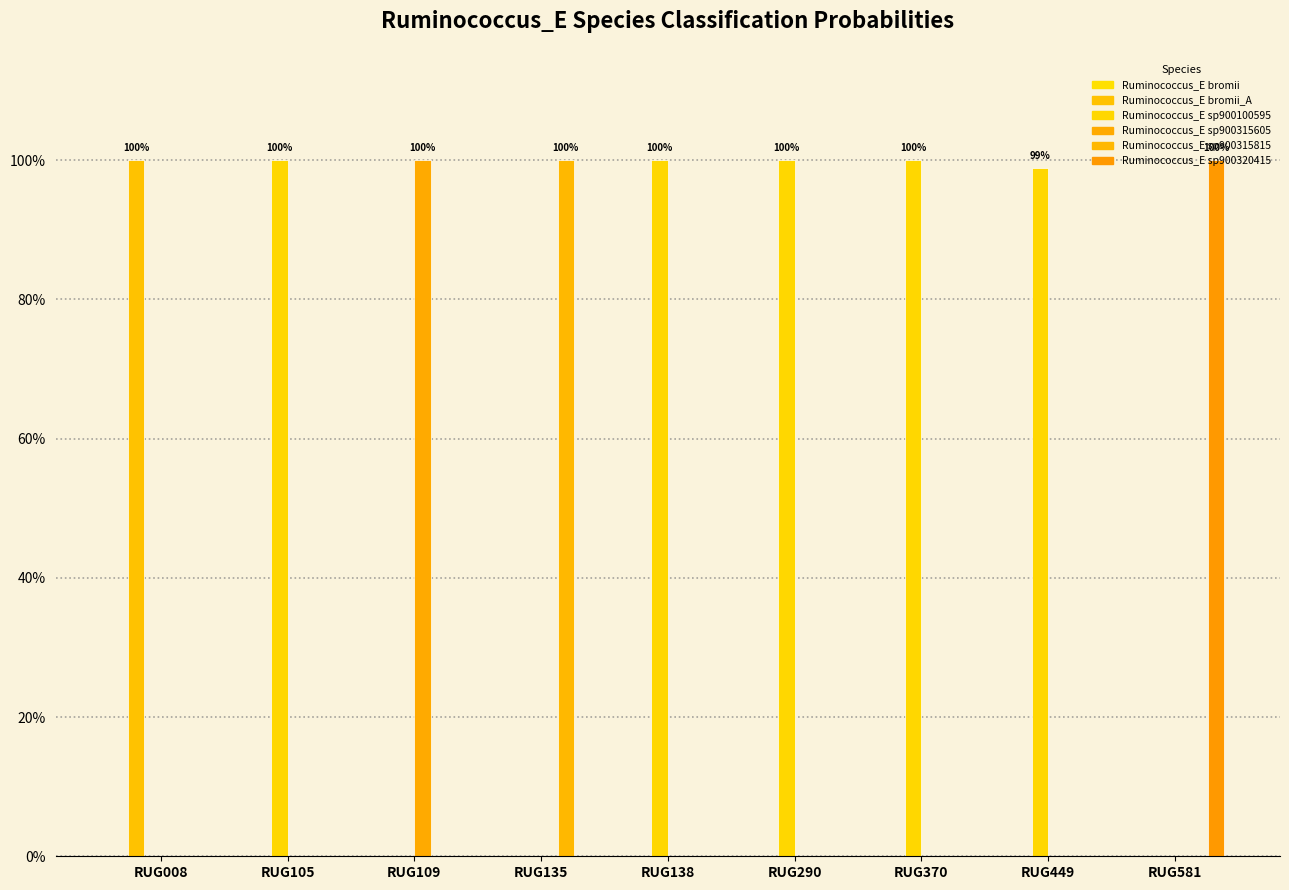

Are the bars grouped side by side (vs. stacked)?

Yes